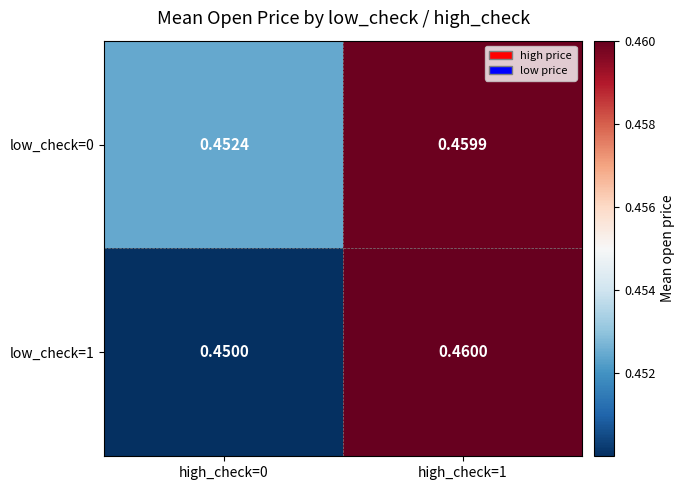

Is the value of low_check=1 at high_check=0 greater than the value of low_check=0 at high_check=1?

No